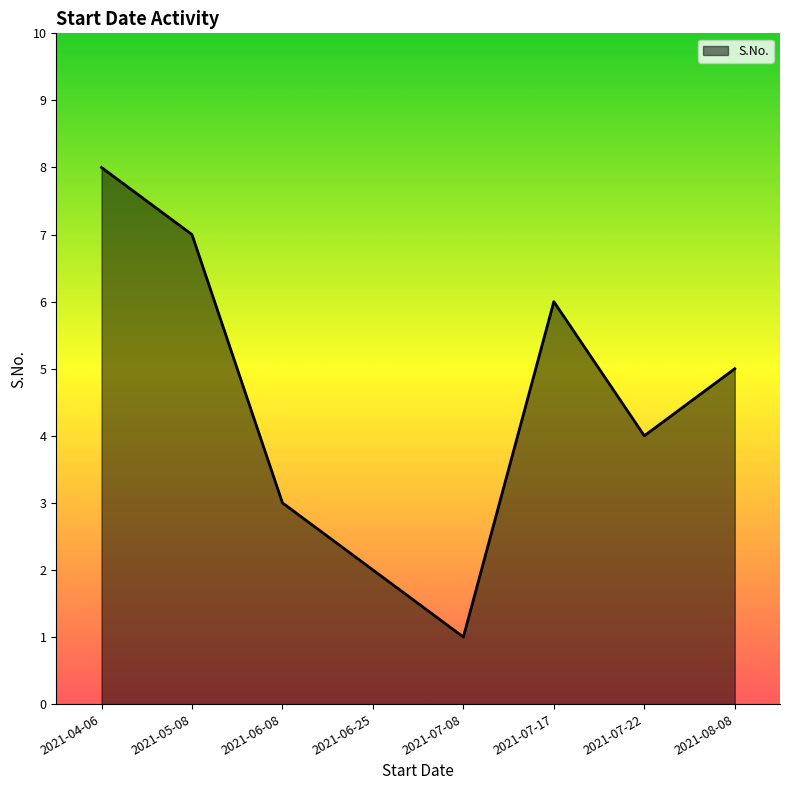

What position from the left is 2021-07-08?

5